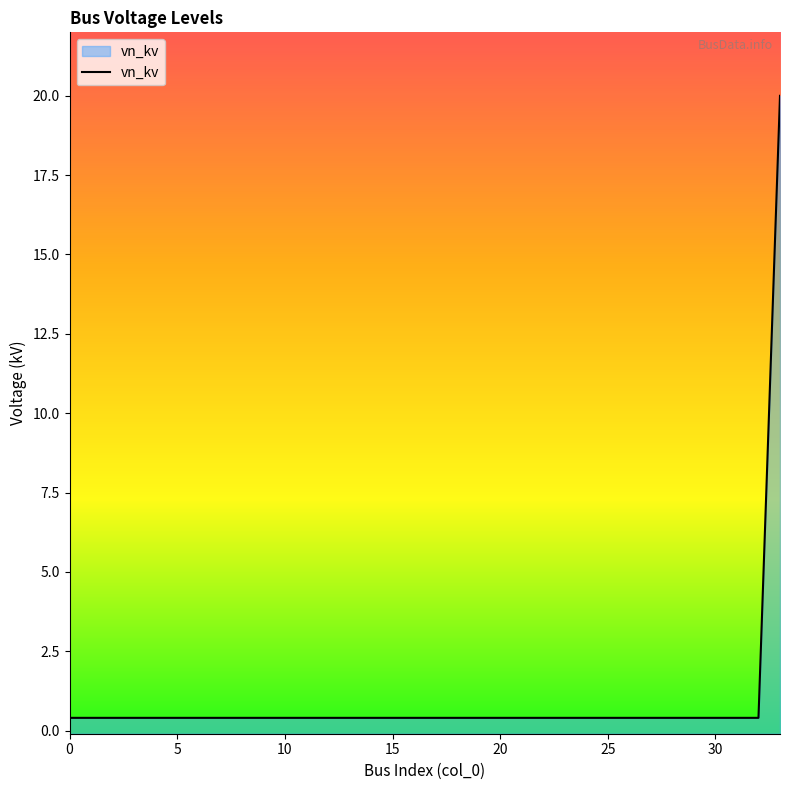

How many lines are shown in the chart?

1